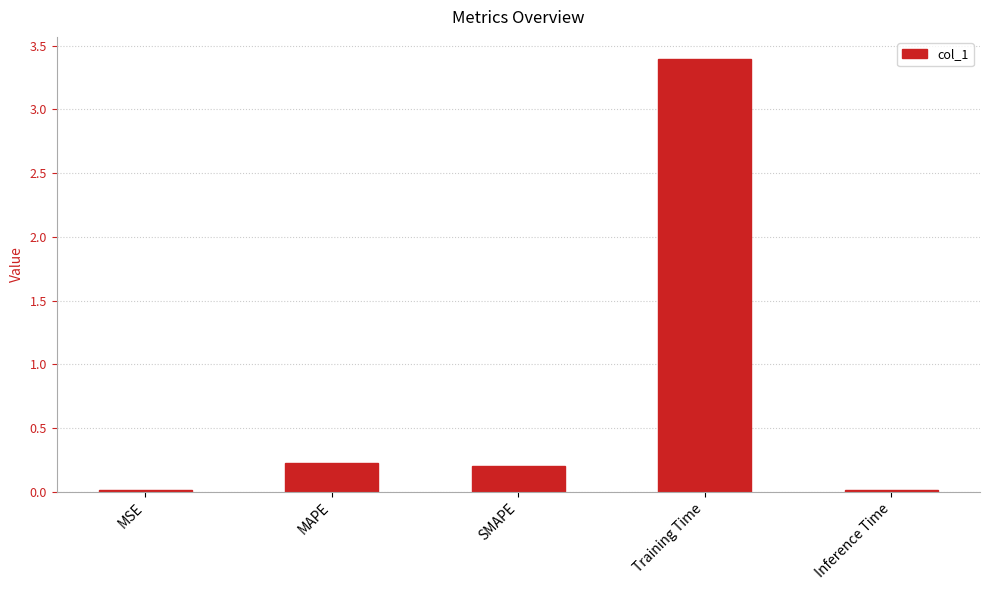

What is the value of the 2nd bar from the left?

0.2